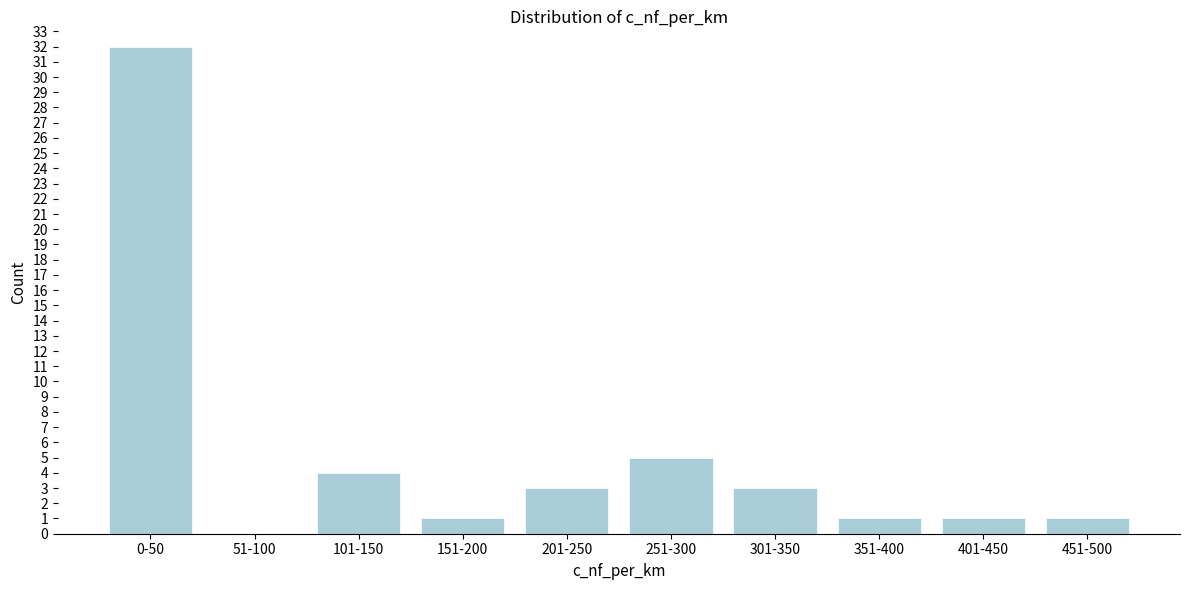

Reading left to right, transcribe all the data shown in this chart.

0-50=32	51-100=0	101-150=4	151-200=1	201-250=3	251-300=5	301-350=3	351-400=1	401-450=1	451-500=1